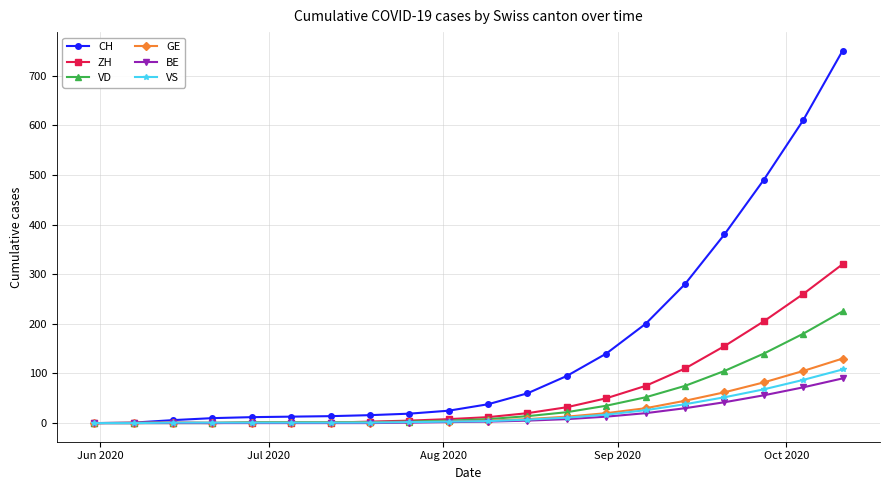

What is the highest value of the VS series?

108